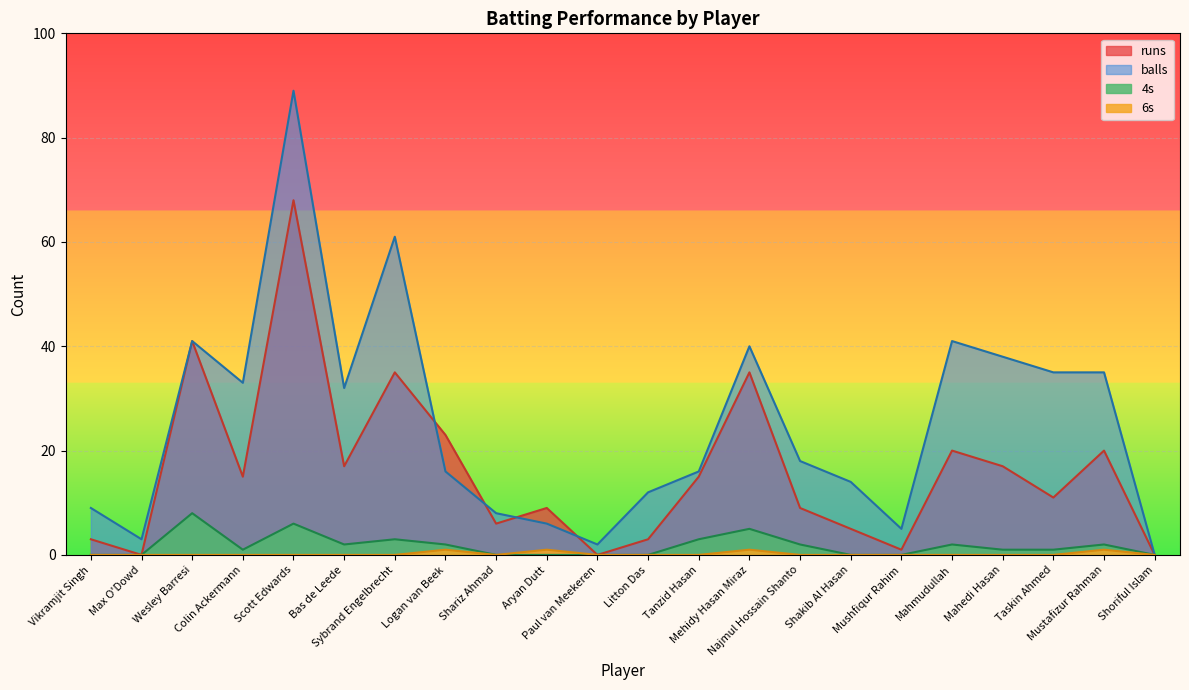

Which category has the highest value in the 6s series?

Logan van Beek